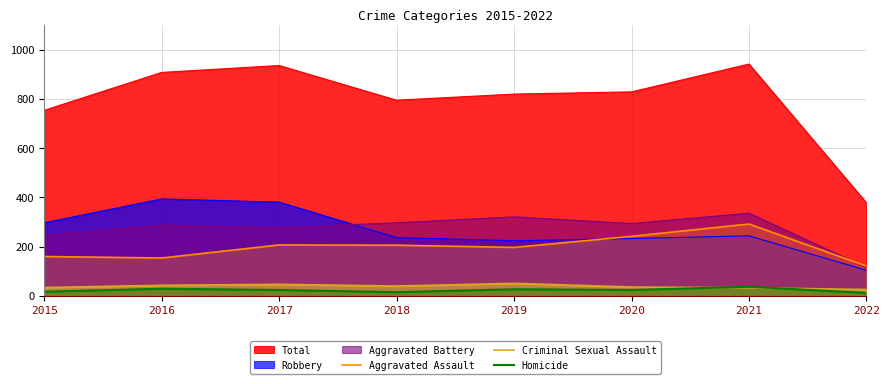

Is it true that Homicide equals 8 at 2016?

False